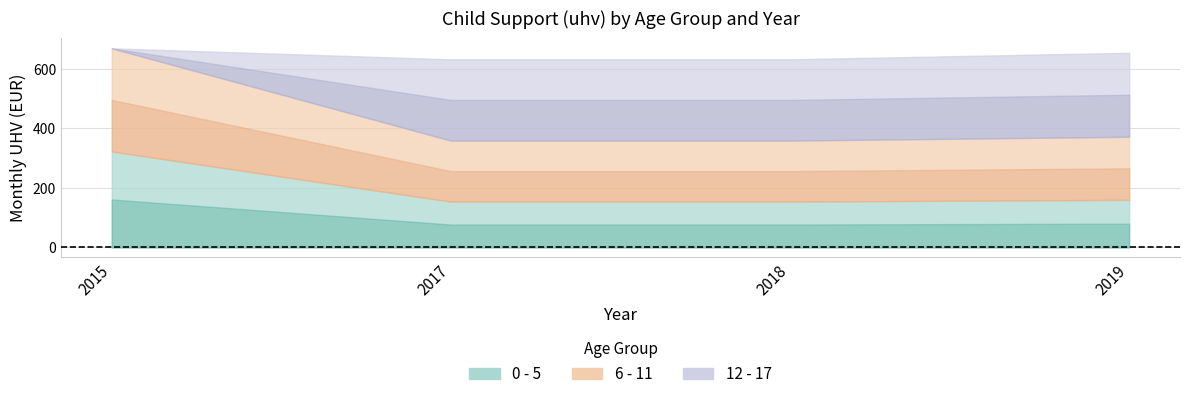

At which label does 6 - 11 reach its minimum?

2017